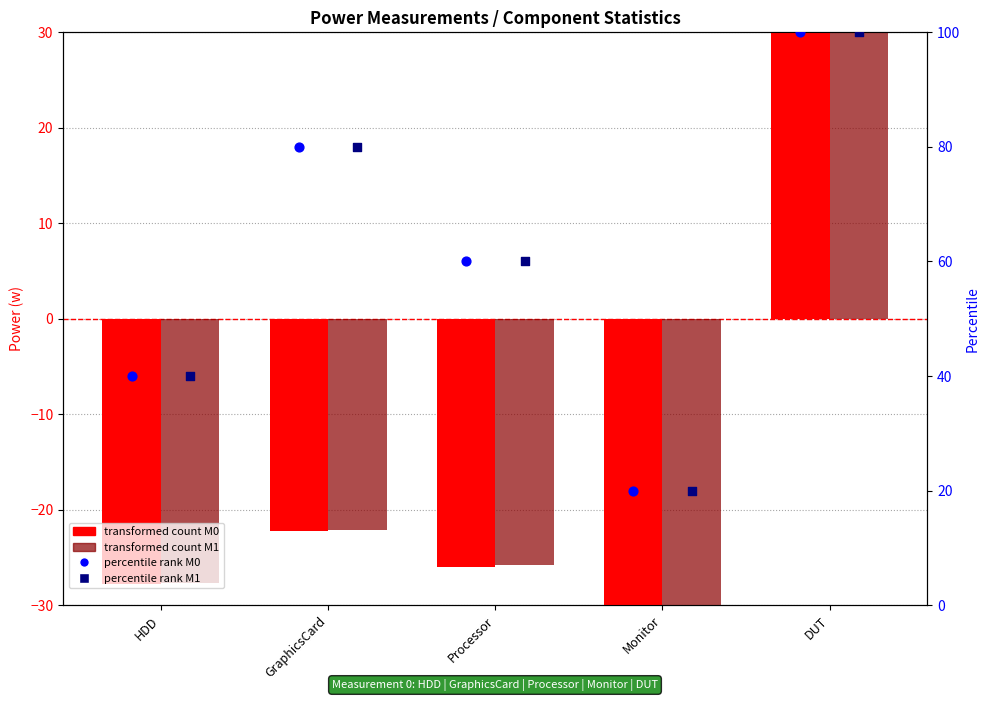

Which series reaches the maximum Y coordinate?

transformed count M0